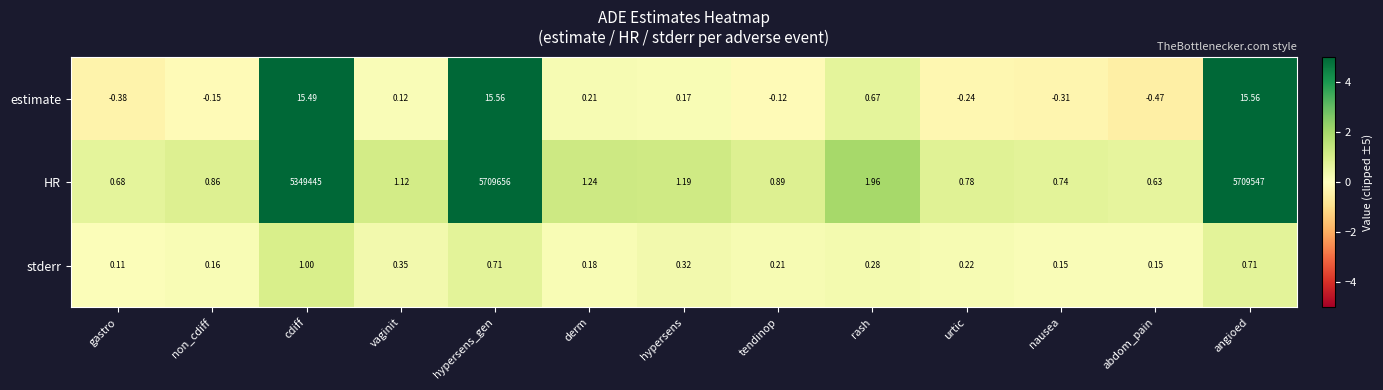

At which category is the sum across all series the highest?

hypersens_gen